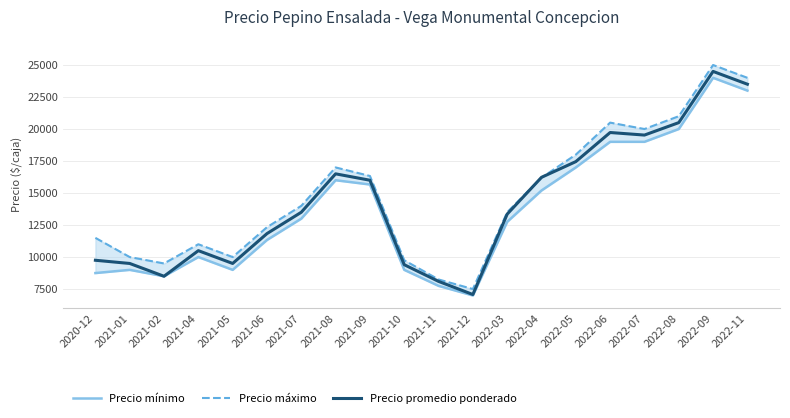

How many times do Precio máximo and Precio promedio ponderado cross each other?

2